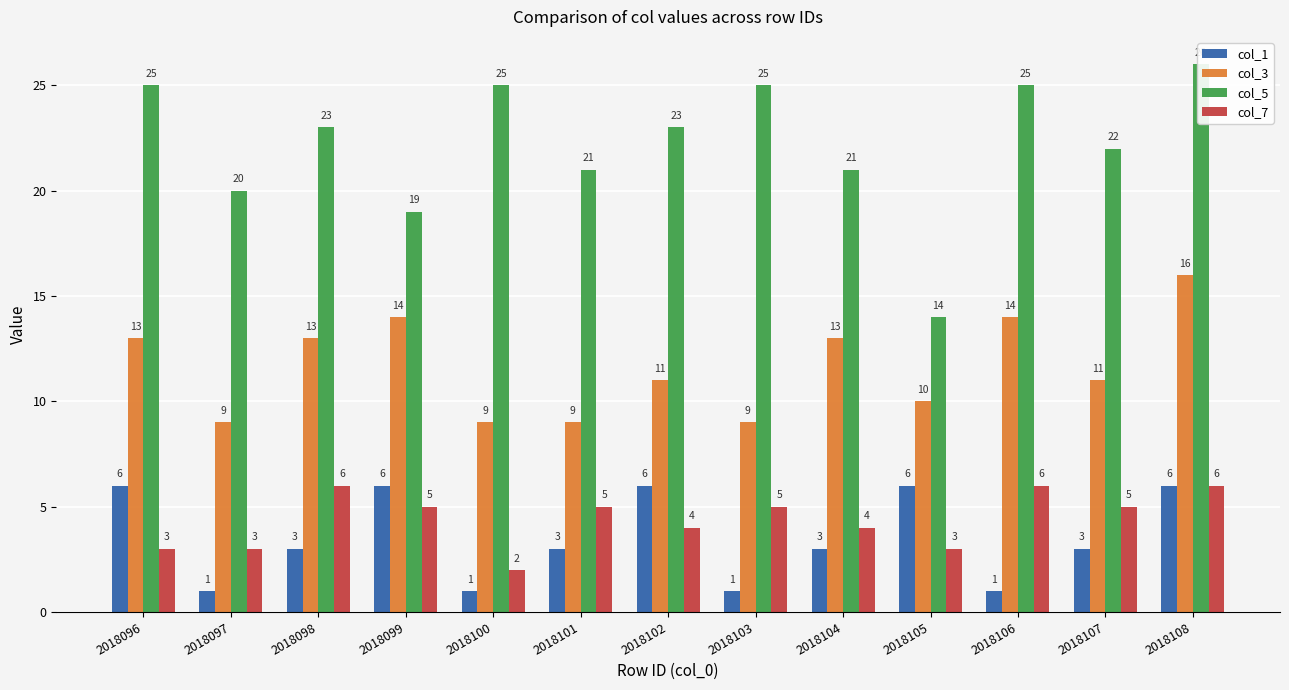

How many categories are shown in the chart?

13